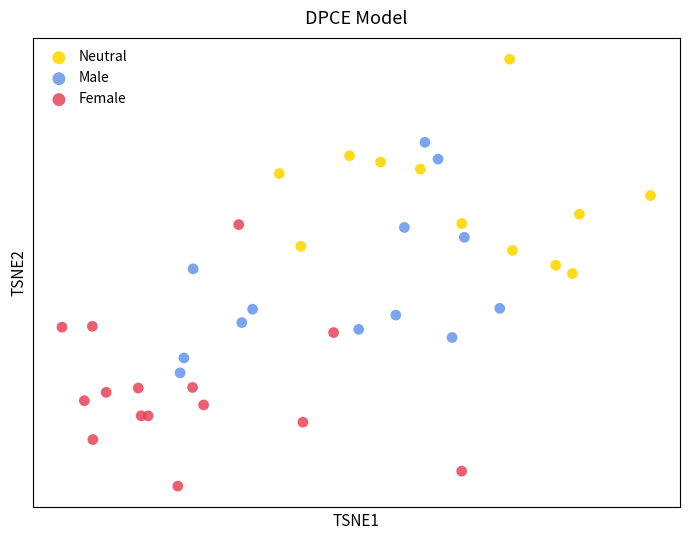

Which series reaches the maximum Y coordinate?

Neutral